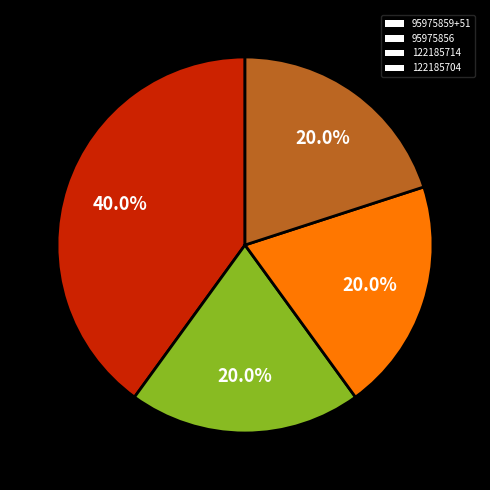

What is the largest slice in the pie chart?

95975859+51